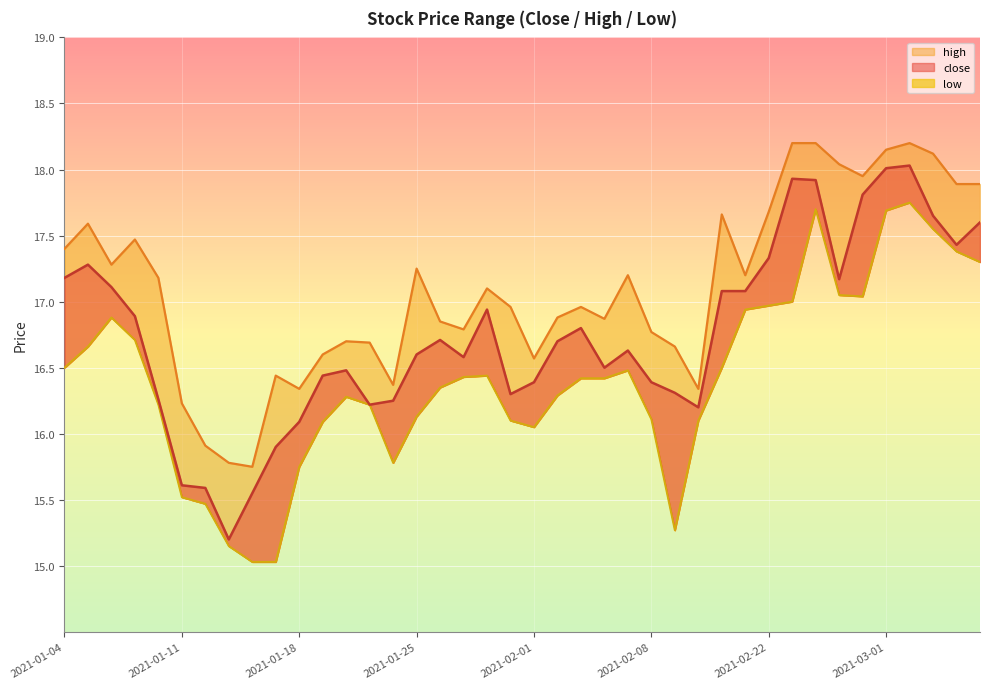

What is the maximum value shown in the chart?

18.2